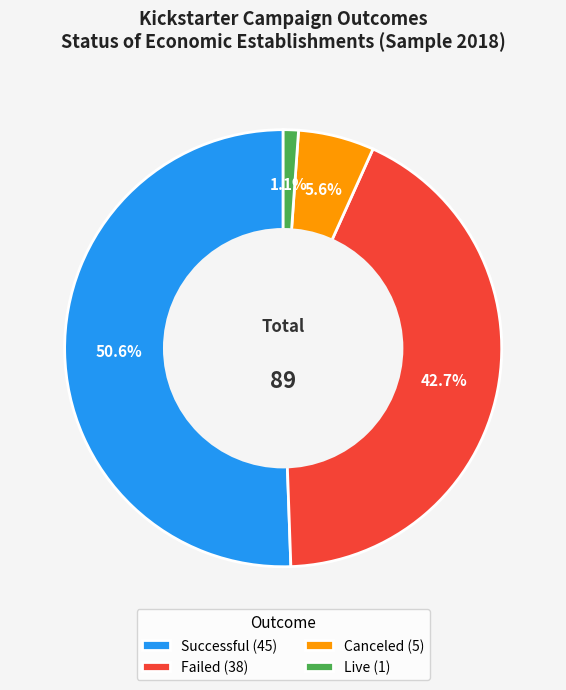

Which slice is the smallest?

Live (1)